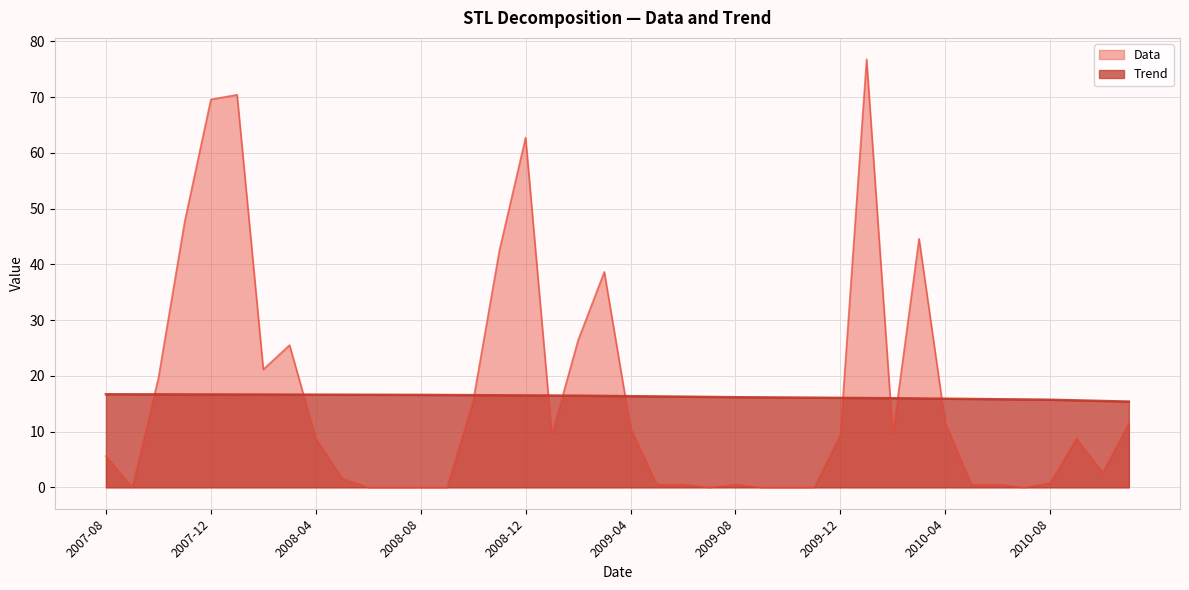

What is the greatest value displayed?

76.8